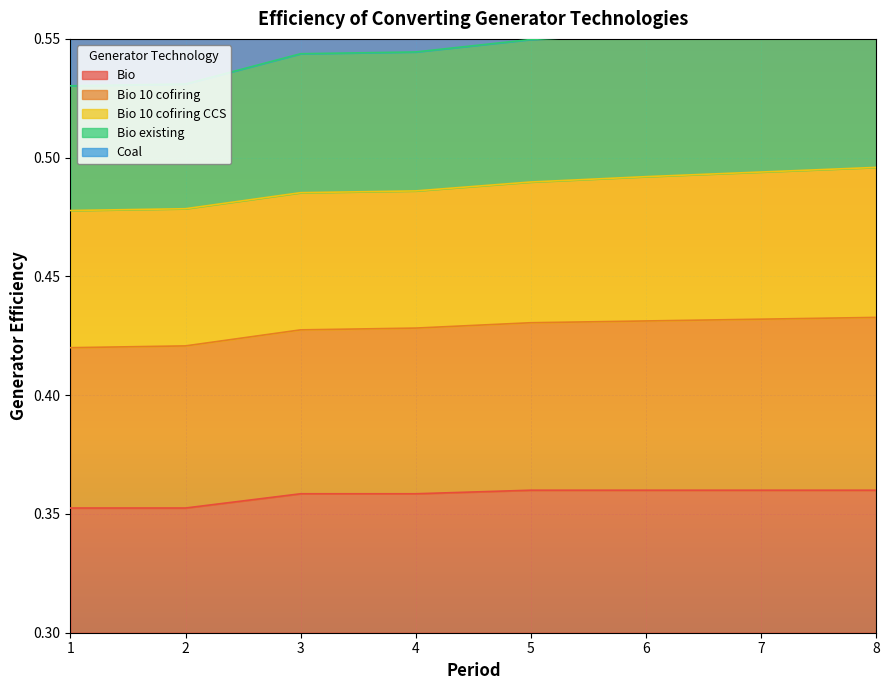

Is the value of Bio existing at 2 greater than the value of Bio at 8?

Yes